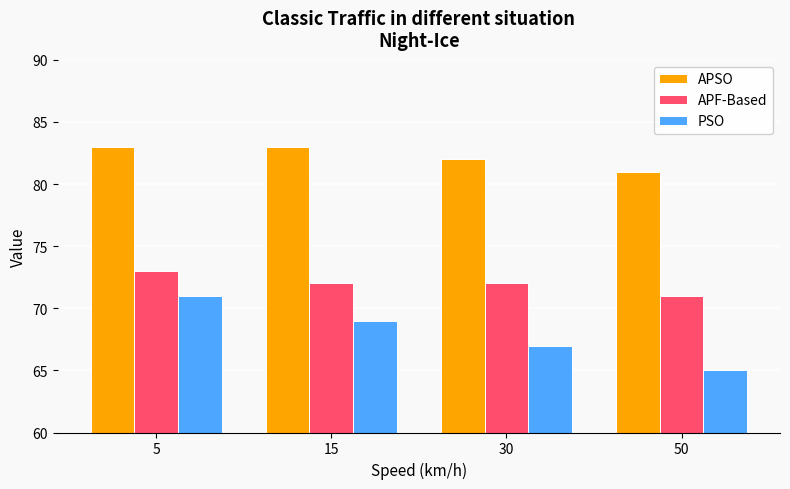

What is the average value of the PSO series?

68